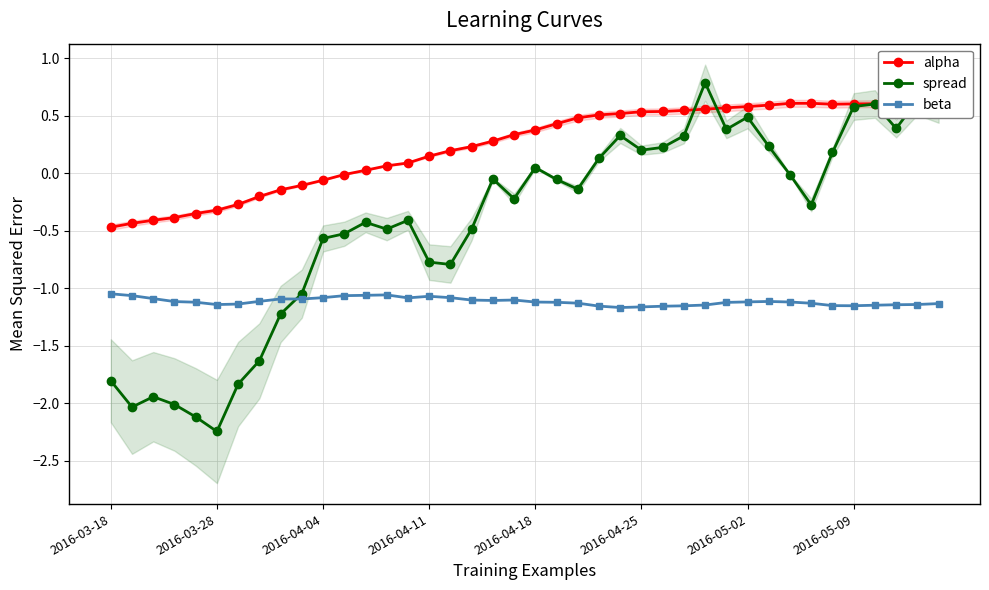

Read the spread value at 34.

0.2